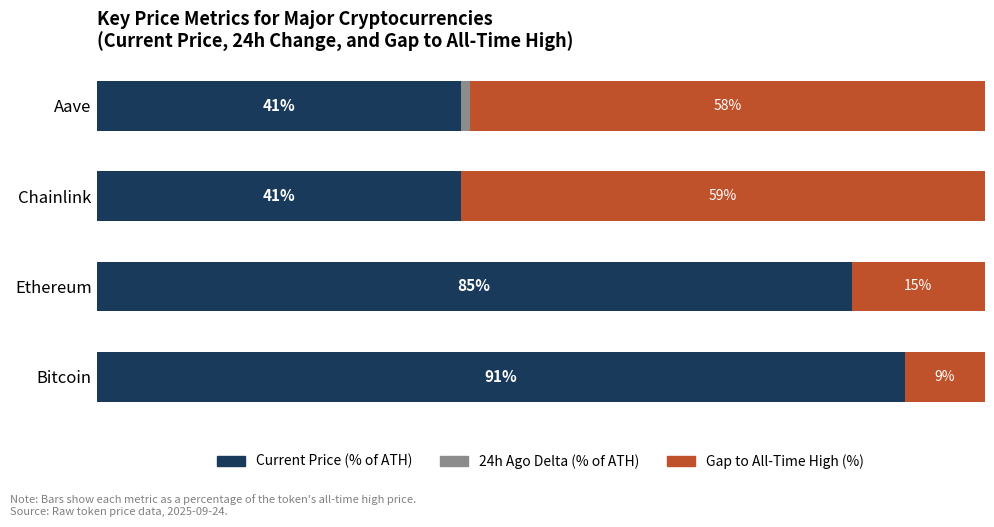

True or false: Gap to ATH (%) has a value of 24 at Ethereum.

False